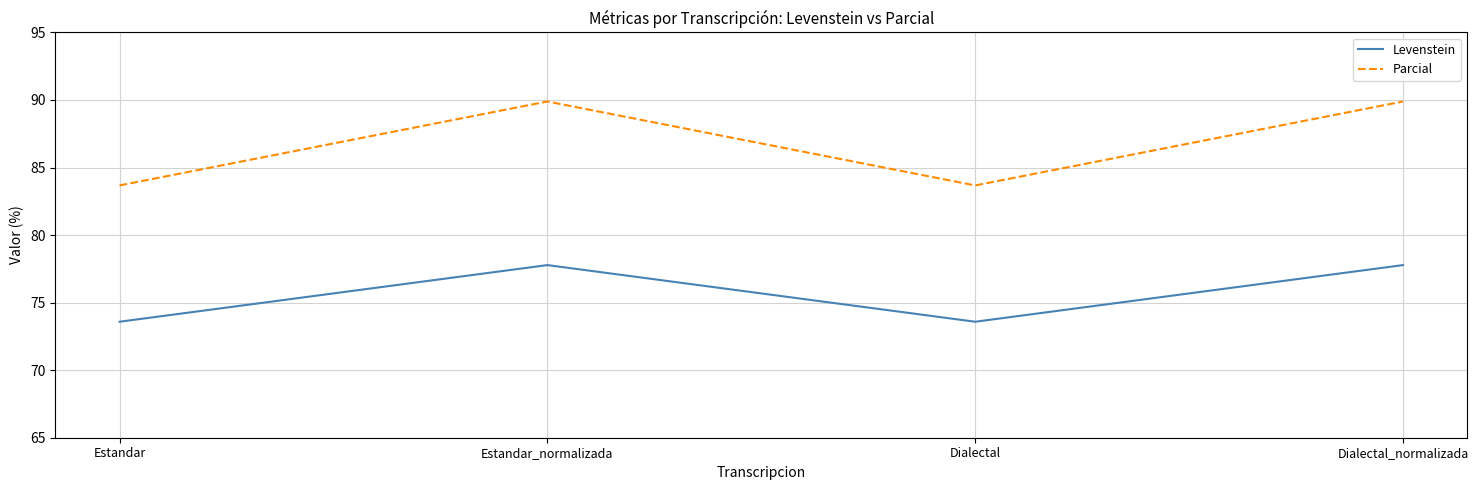

How many lines are shown in the chart?

2